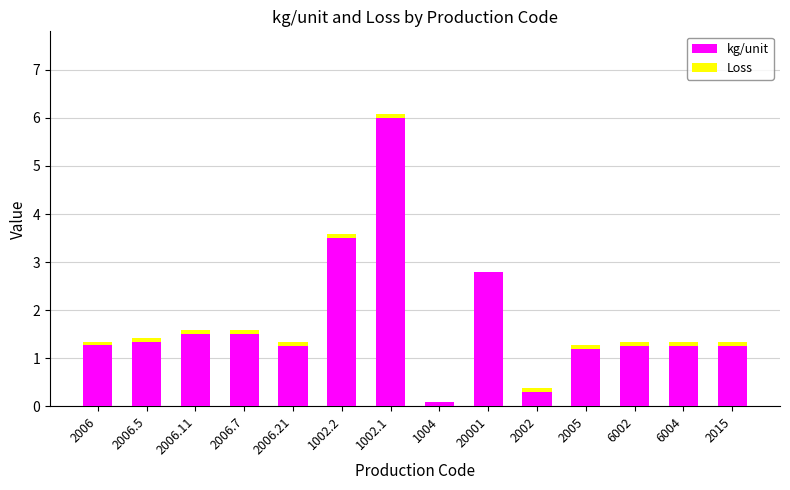

At which category is the sum across all series the highest?

1002.1